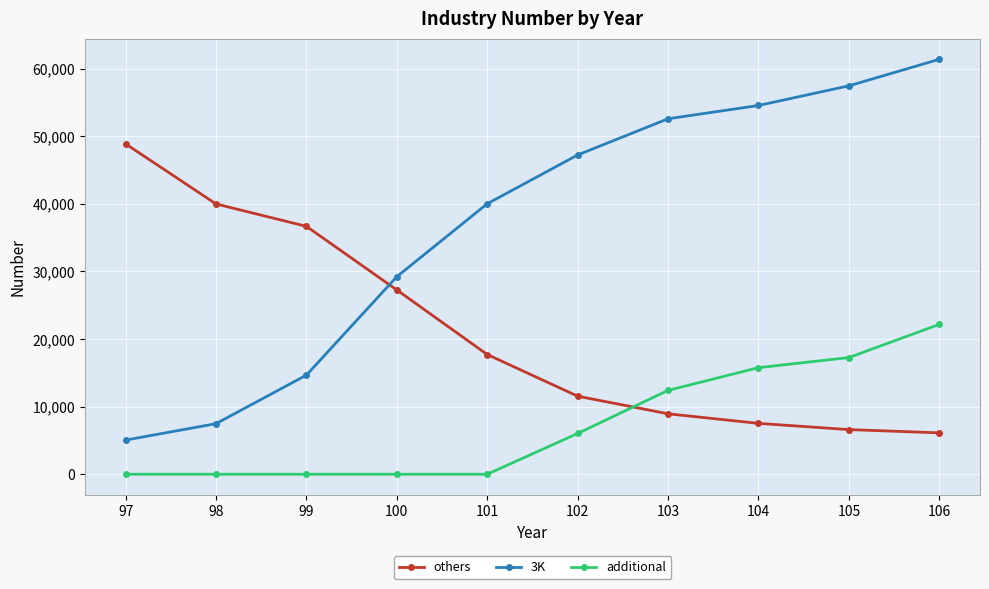

Which series changed the most between 97 and 103?

3K